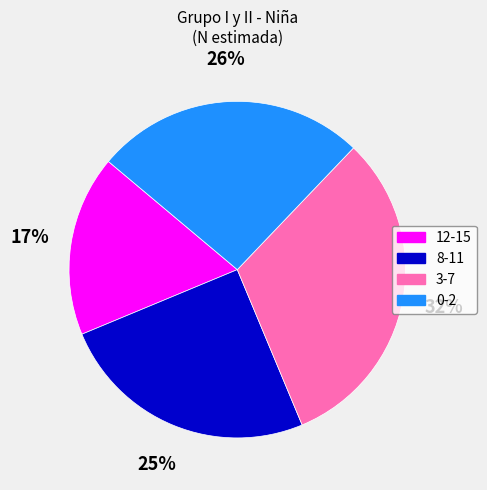

The 12-15 slice represents 17% of the pie. True or false?

True